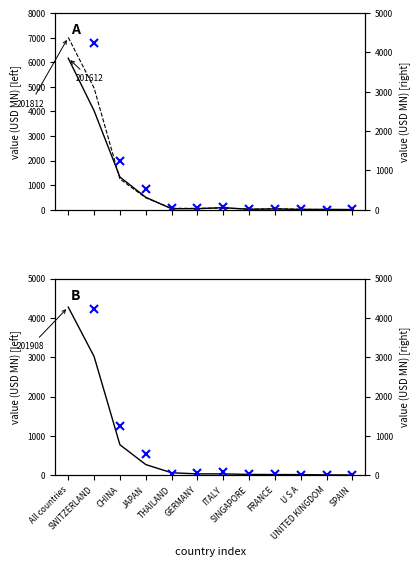

How many values in the 201908 series are below 32?

5